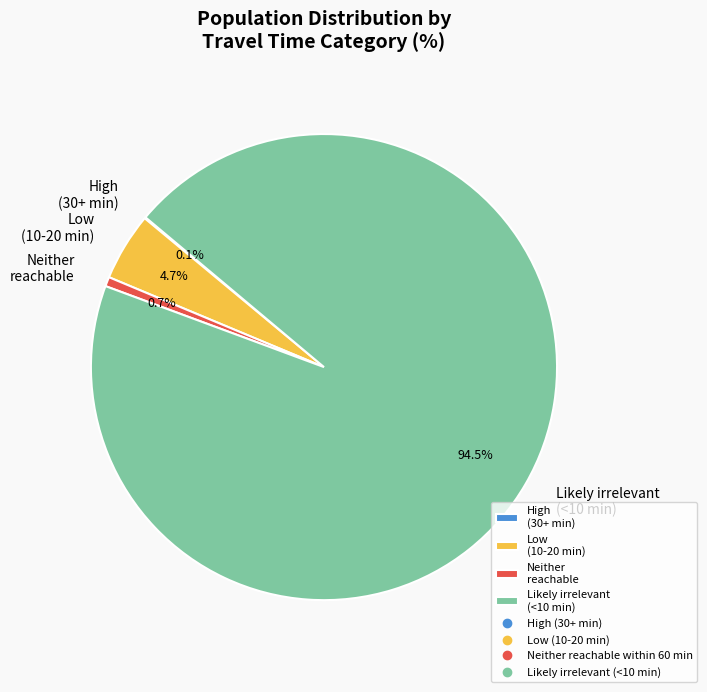

What percentage is the Low (10-20 min) slice, to the nearest percent?

5%